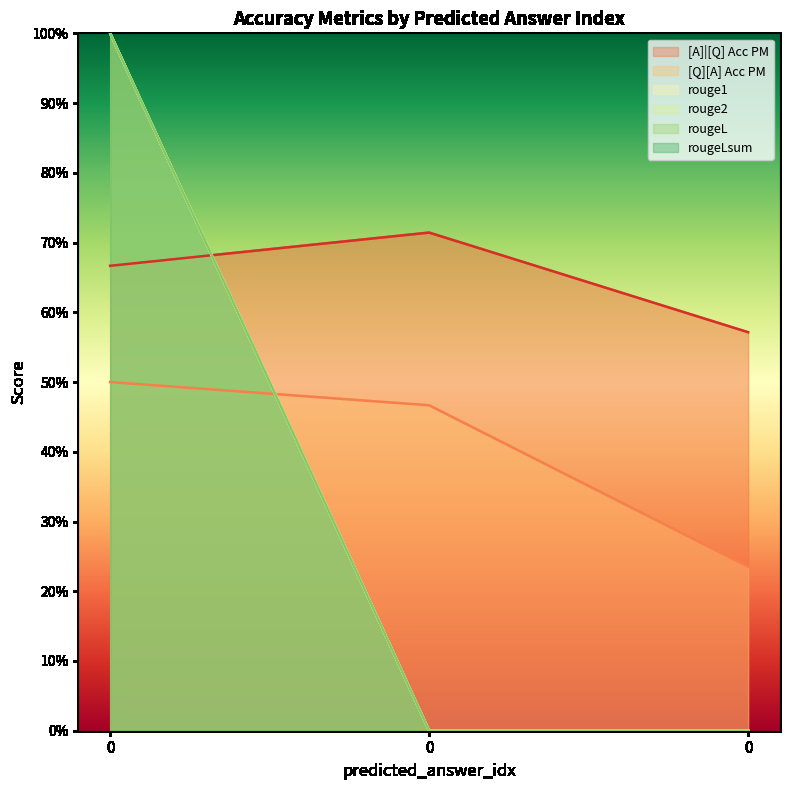

Reading left to right, extract all data points from this chart.

[A]|[Q] Acc PM: 0.7	0.7	0.6
[Q][A] Acc PM: 0.5	0.5	0.2
rouge1: 1.0	0.0	0.0
rouge2: 1.0	0.0	0.0
rougeL: 1.0	0.0	0.0
rougeLsum: 1.0	0.0	0.0